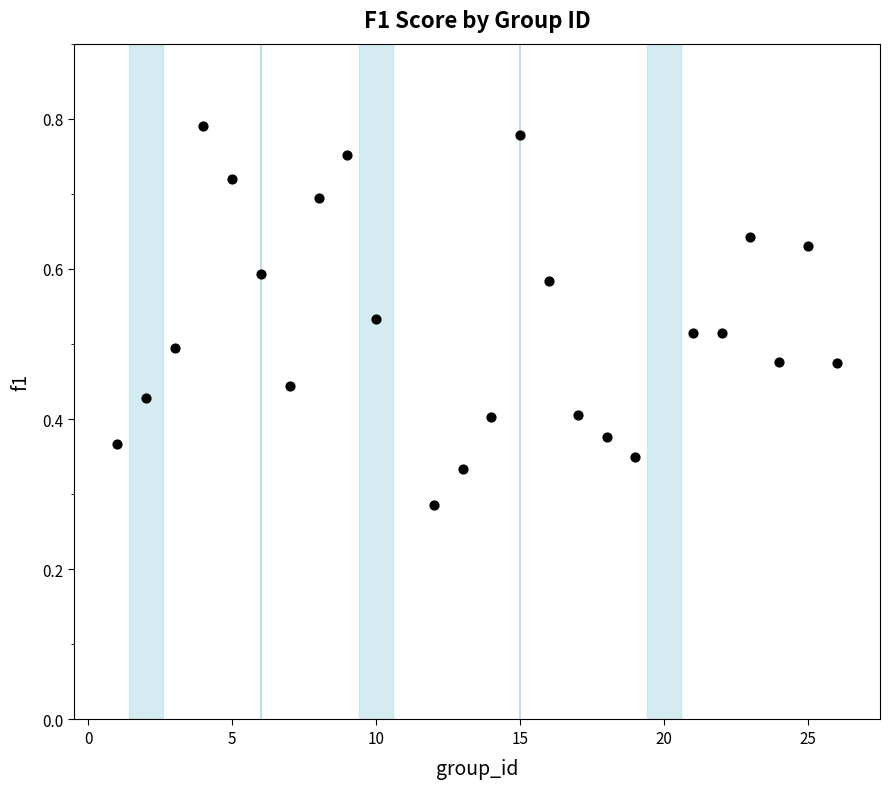

What is the range of X values (max minus min)?

25.0